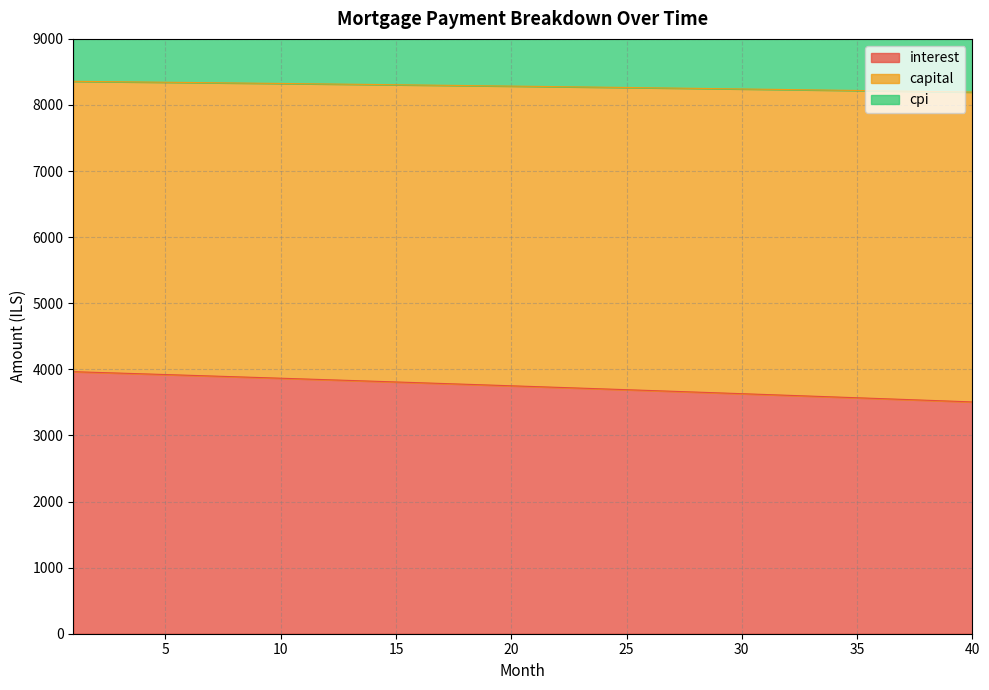

What is the highest value of the interest series?

3964.9